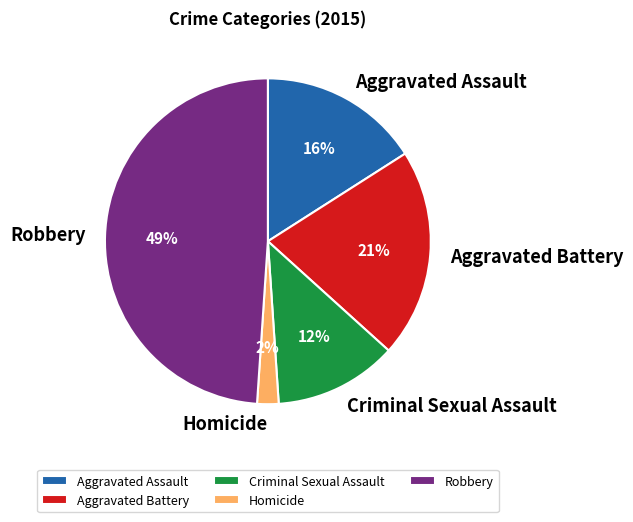

Does Criminal Sexual Assault represent more than half of the total?

No